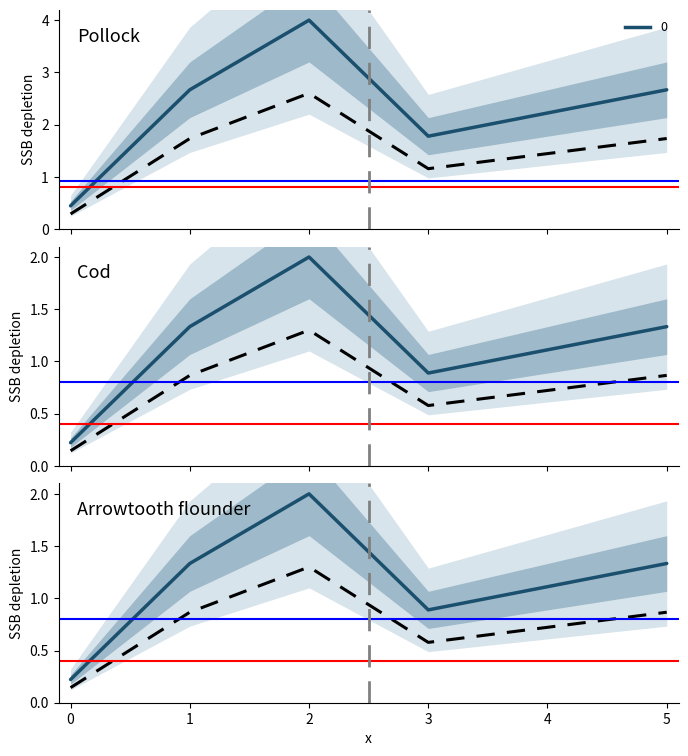

At which label does the data first exceed 2?

1